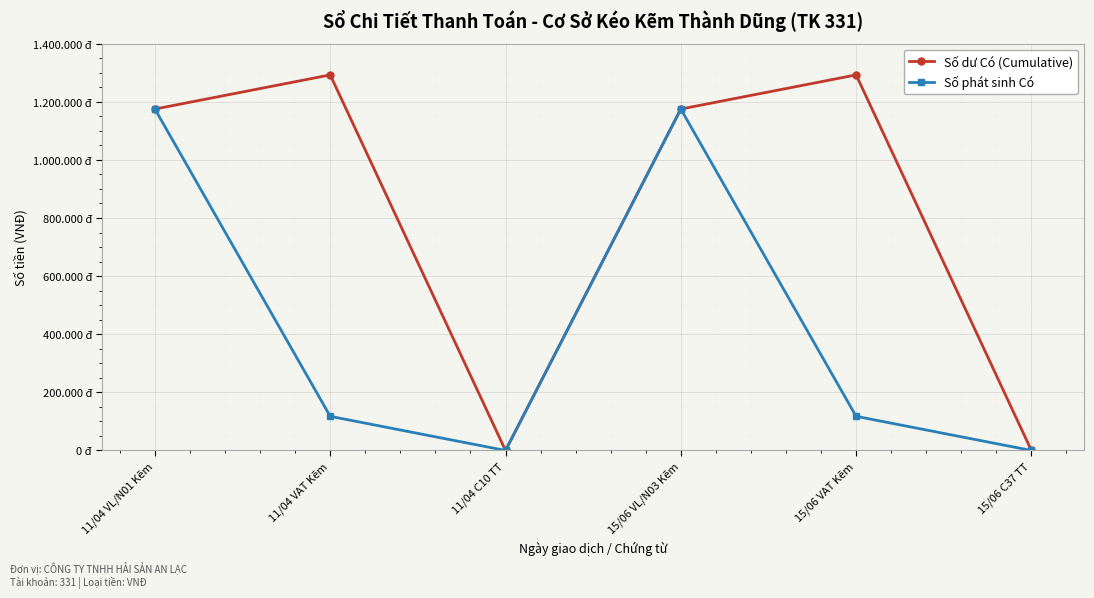

Is the value of Số dư Có (Cumulative) at 11/04 C10 TT greater than the value of Số phát sinh Có at 15/06 VAT Kẽm?

No